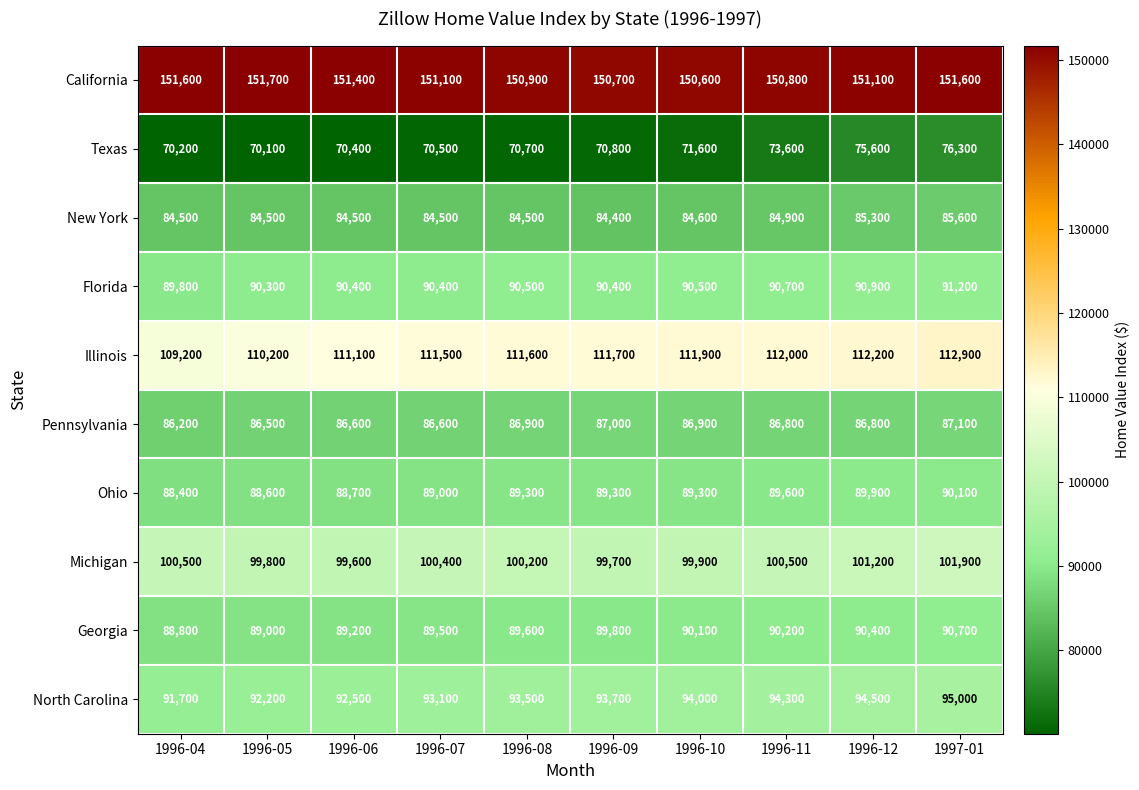

What is the spread (max minus min) of values at 1996-10?

79000